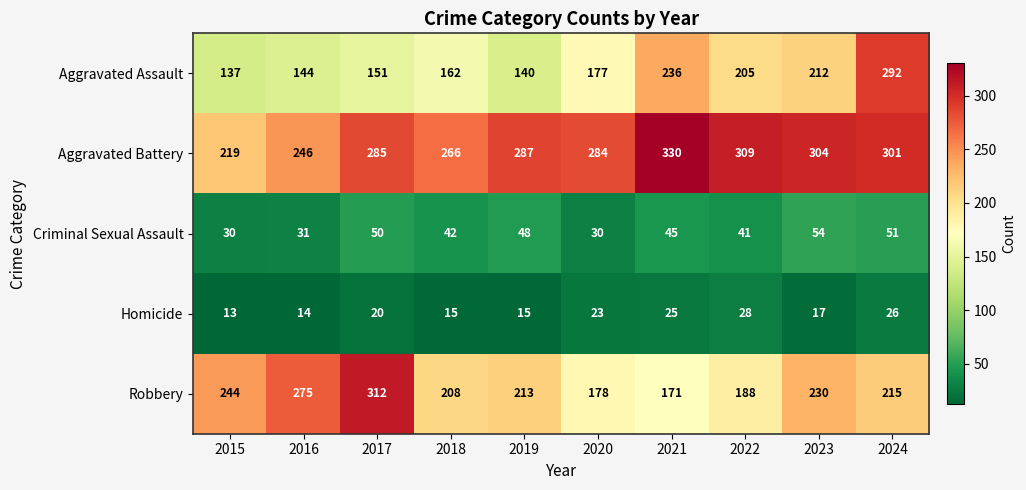

Rank the series at 2017 from lowest to highest value.

Homicide, Criminal Sexual Assault, Aggravated Assault, Aggravated Battery, Robbery